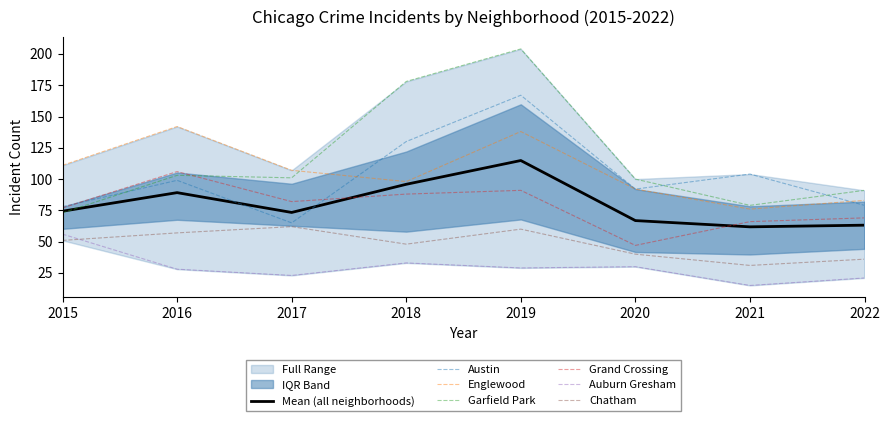

Which series changed the most between 2017 and 2020?

Grand Crossing